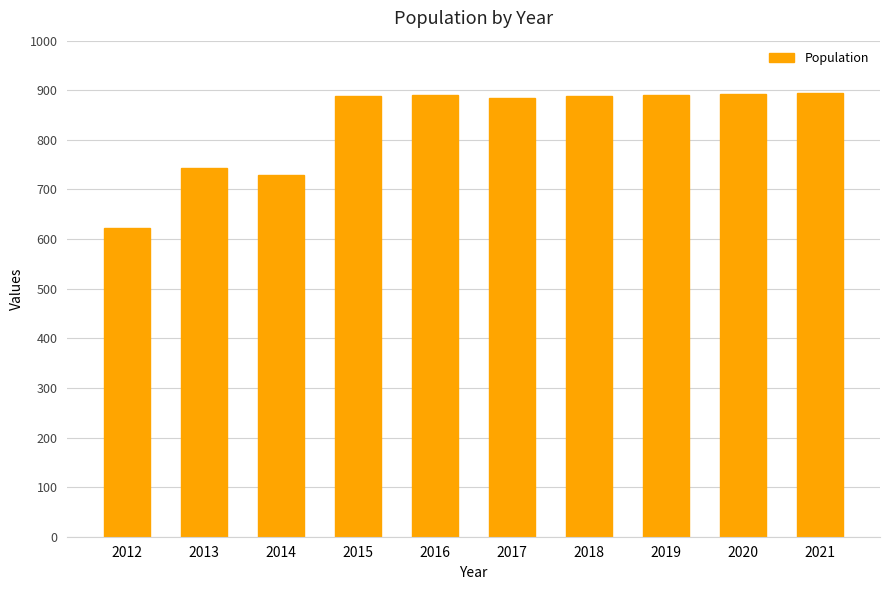

Where is the data nearest to the value 759?

2013